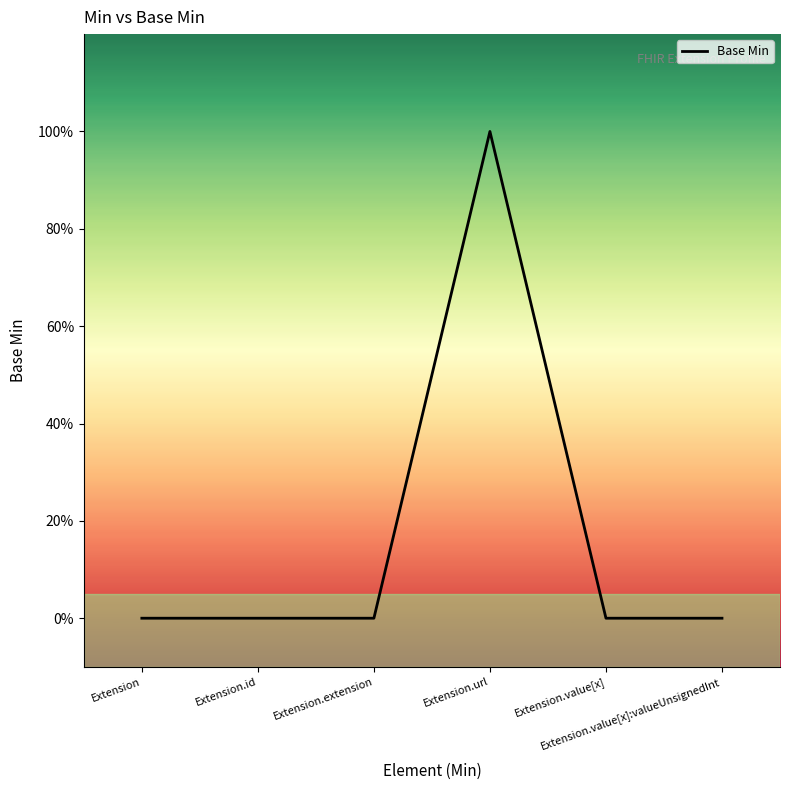

What is the difference between the maximum and second lowest values?

1